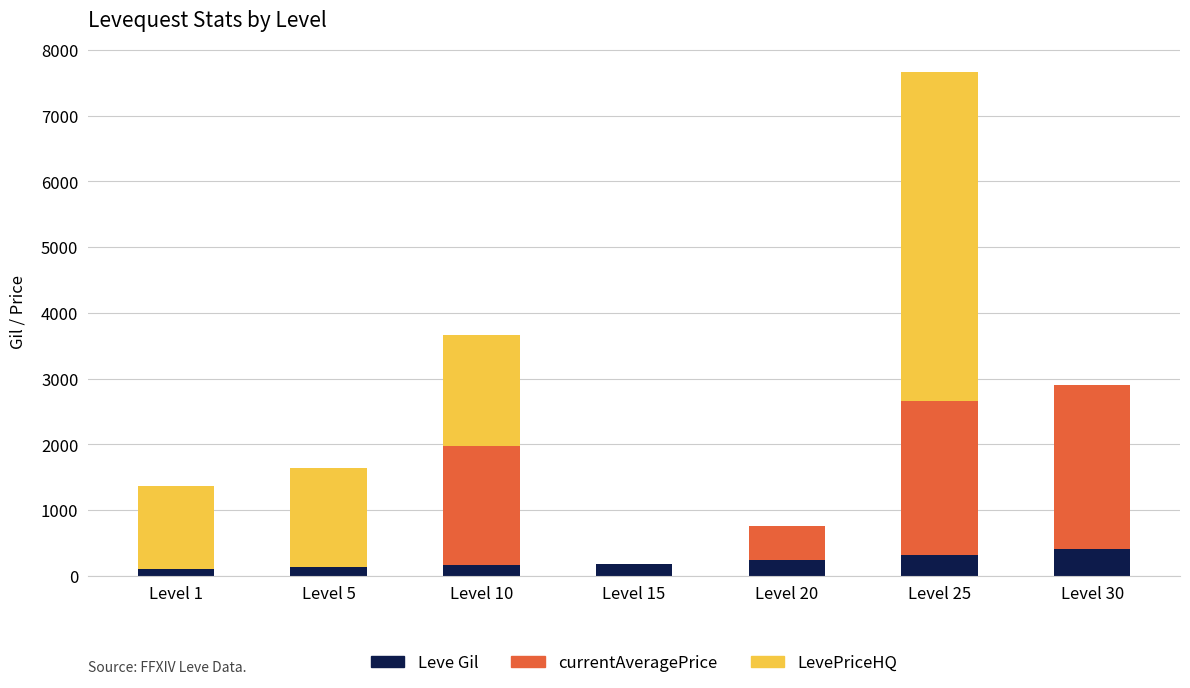

How many series are shown in this chart?

3